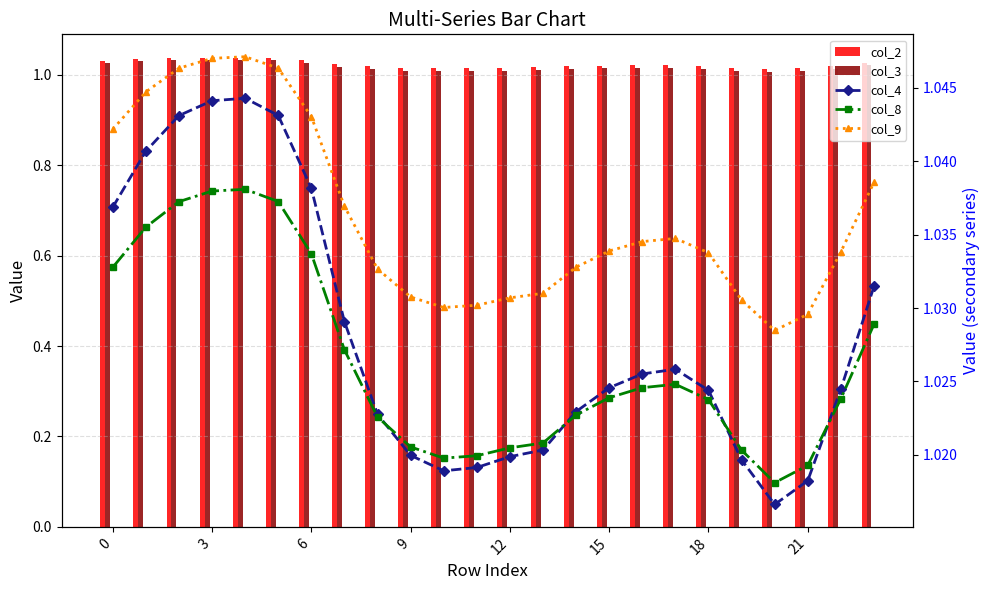

The col_3 series shows 1.0 at 20. True or false?

True